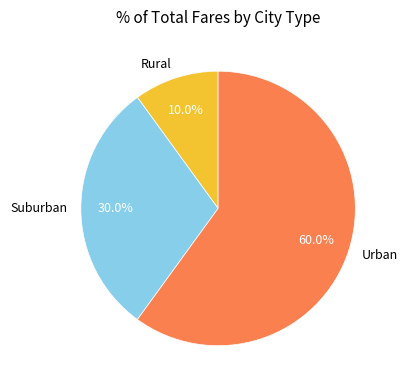

Rank the categories by value from highest to lowest.

Urban, Suburban, Rural